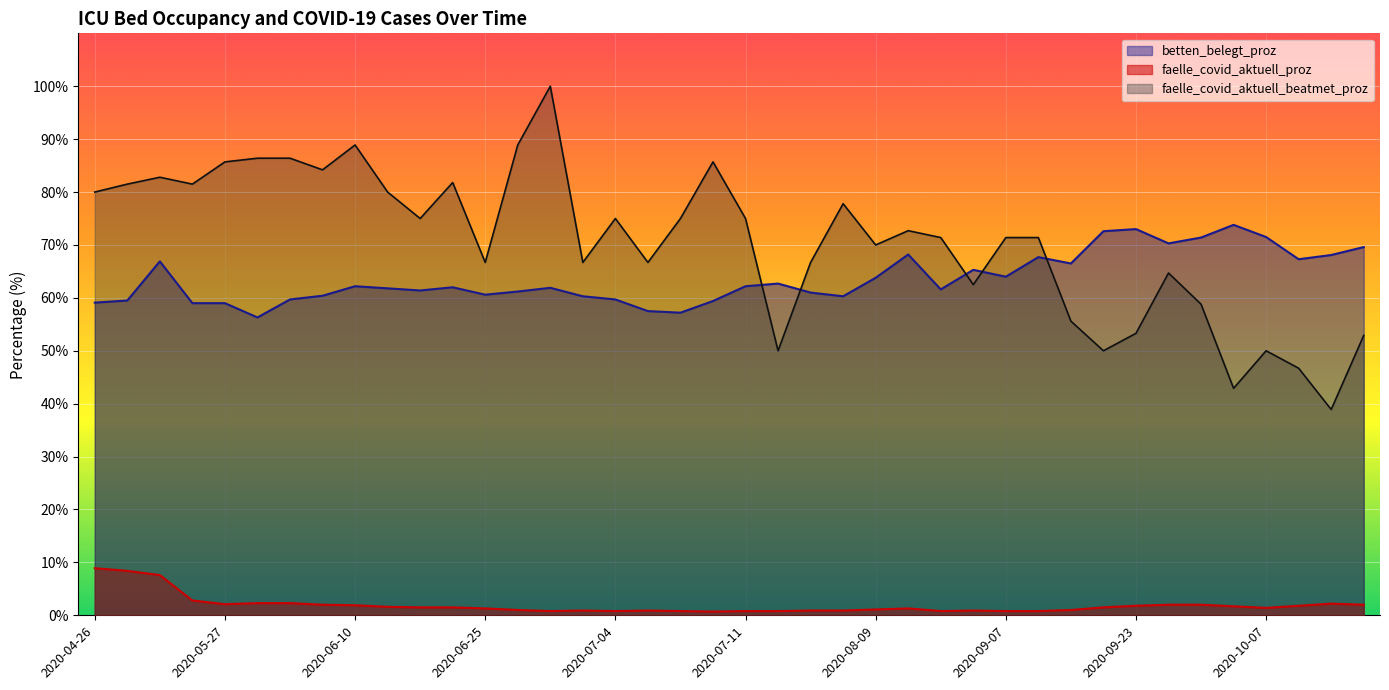

In faelle_covid_aktuell_proz, how many points are higher than both neighbors (excluding endpoints)?

5